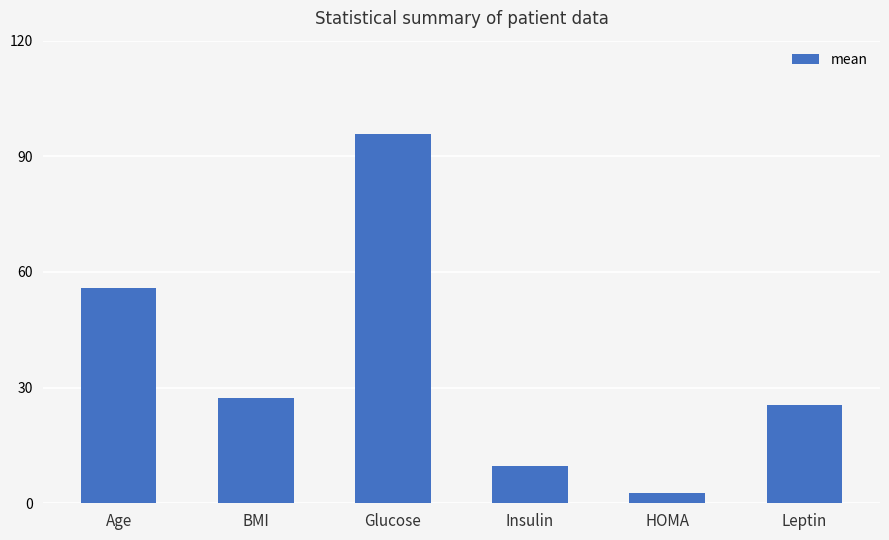

What is the label of the 6th bar from the left?

Leptin